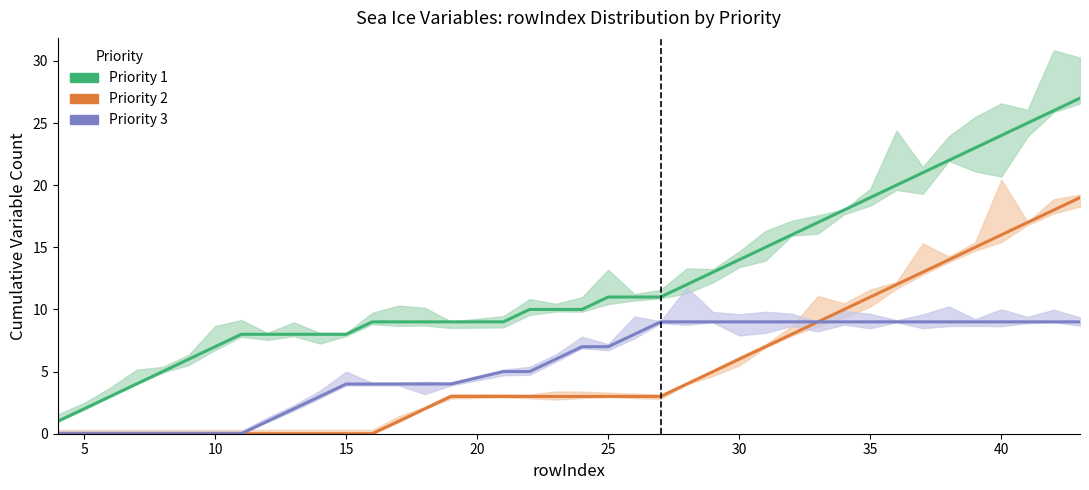

How many data points does each series have?

39